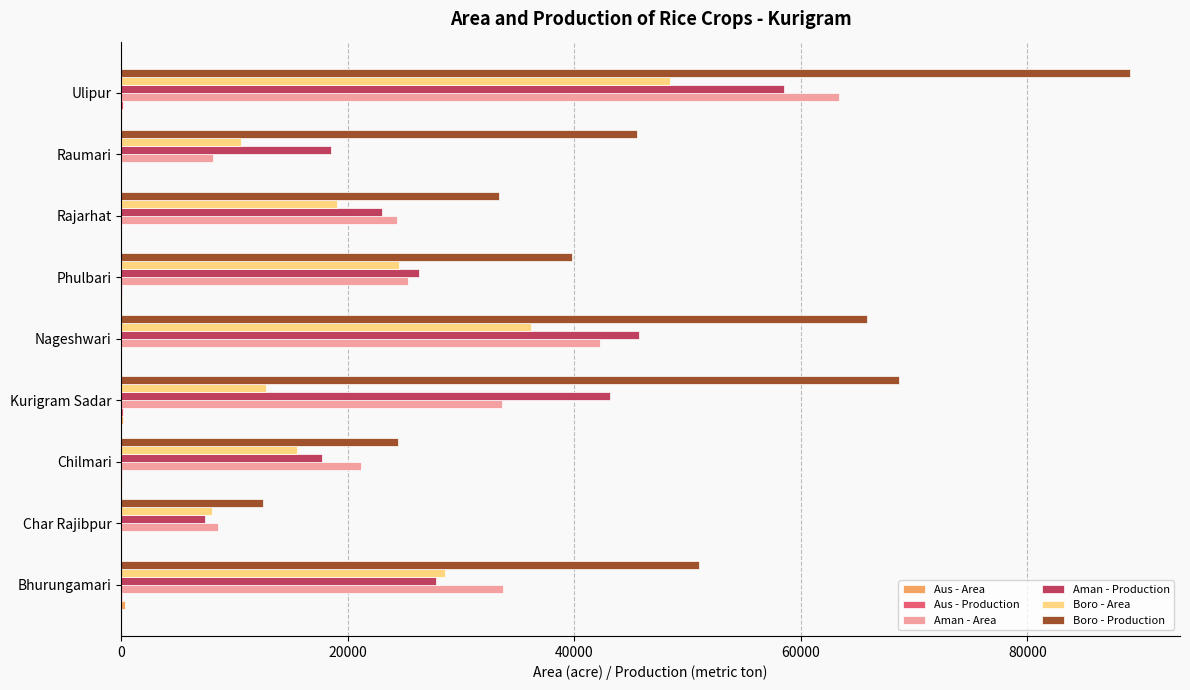

Is the value of Aman - Production at Bhurungamari greater than the value of Boro - Area at Char Rajibpur?

Yes